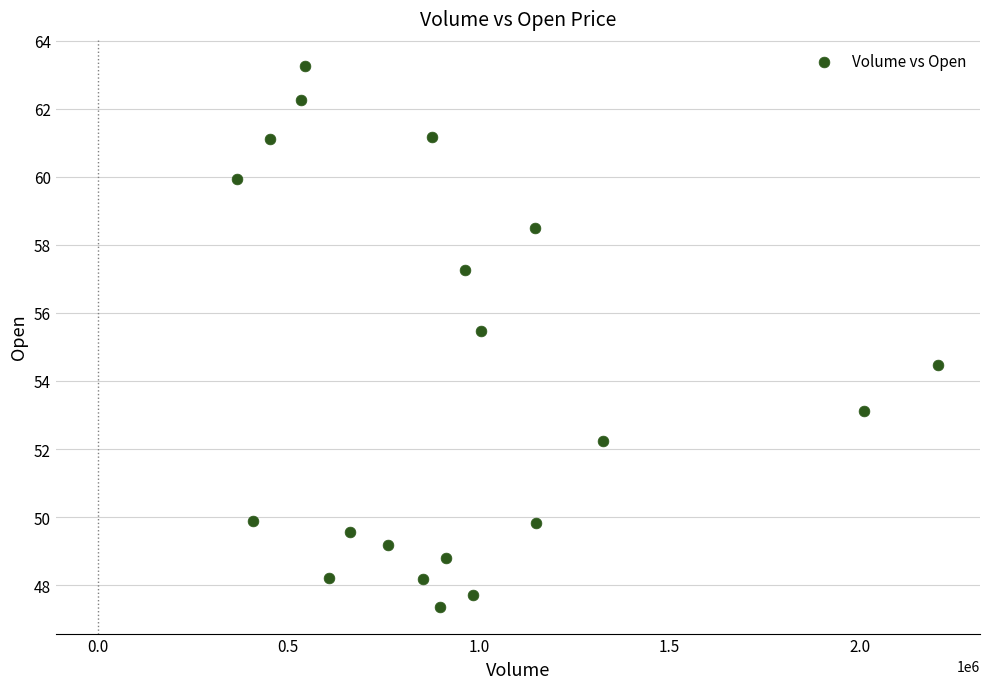

What is the range of X values (max minus min)?

1838500.0